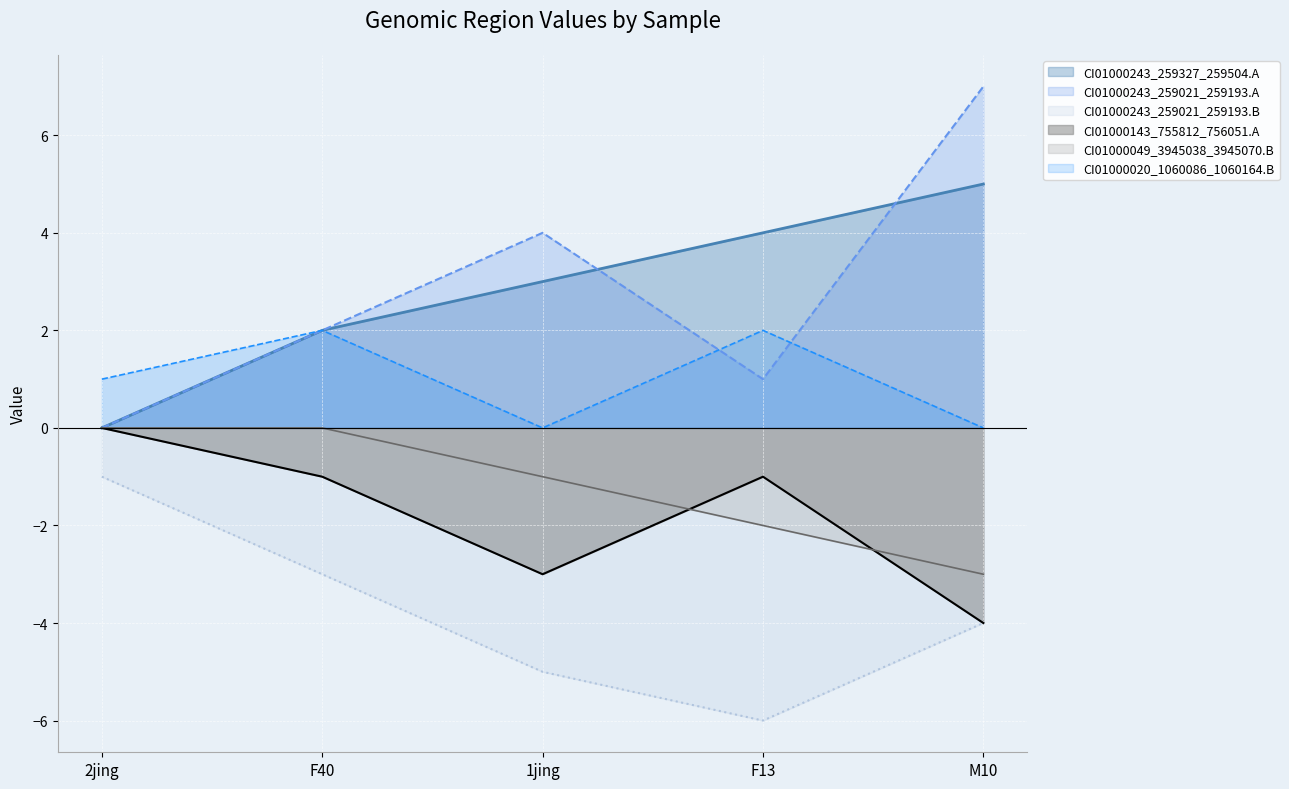

Reading left to right, extract all data points from this chart.

CI01000243_259327_259504.A: 2jing=0	F40=2	1jing=3	F13=4	M10=5
CI01000243_259021_259193.A: 2jing=0	F40=2	1jing=4	F13=1	M10=7
CI01000243_259021_259193.B: 2jing=-1	F40=-3	1jing=-5	F13=-6	M10=-4
CI01000143_755812_756051.A: 2jing=0	F40=-1	1jing=-3	F13=-1	M10=-4
CI01000049_3945038_3945070.B: 2jing=0	F40=0	1jing=-1	F13=-2	M10=-3
CI01000020_1060086_1060164.B: 2jing=1	F40=2	1jing=0	F13=2	M10=0